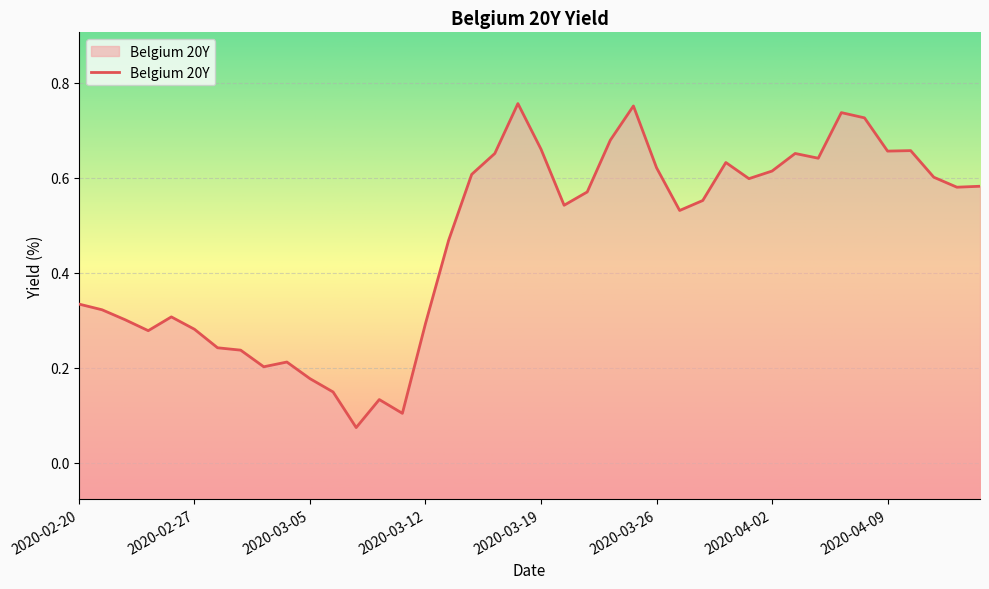

True or false: the data shows 0.1 at 2020-03-30.

False